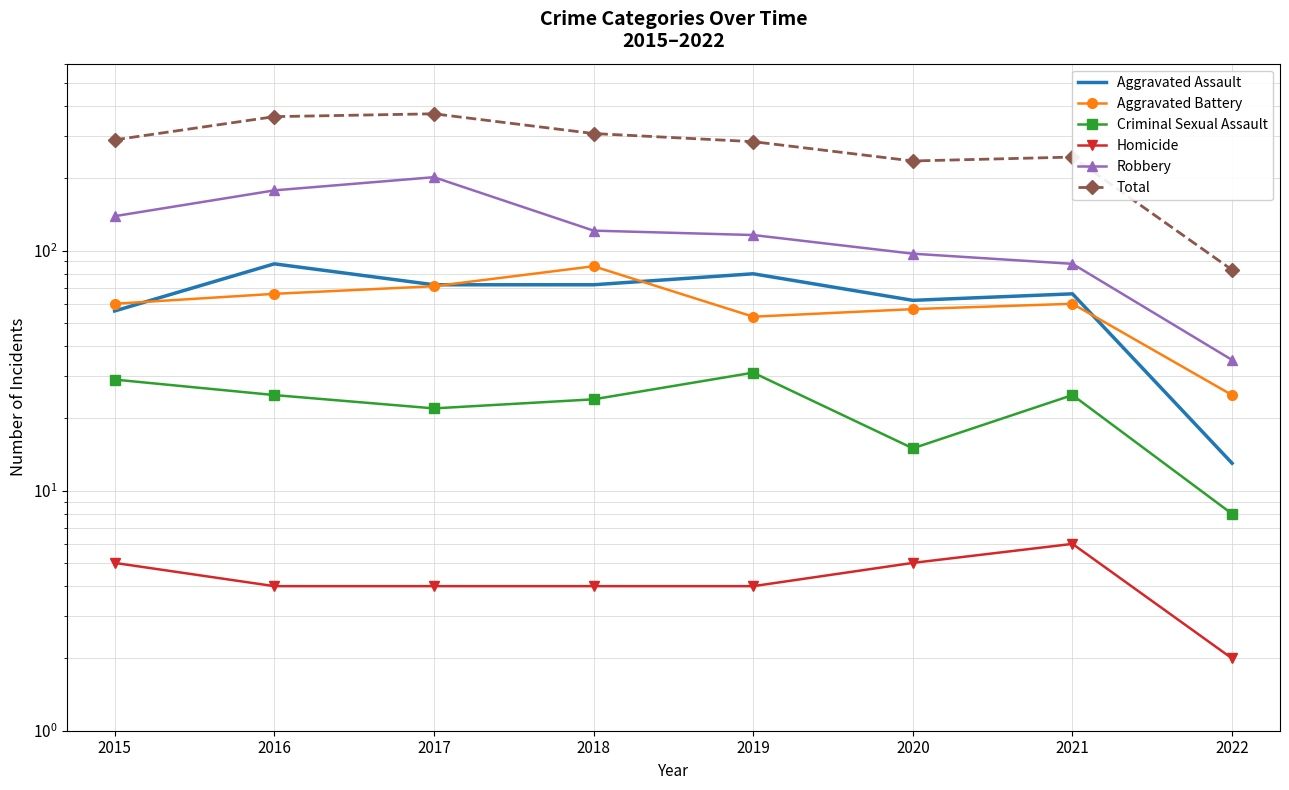

What is the smallest value displayed?

2